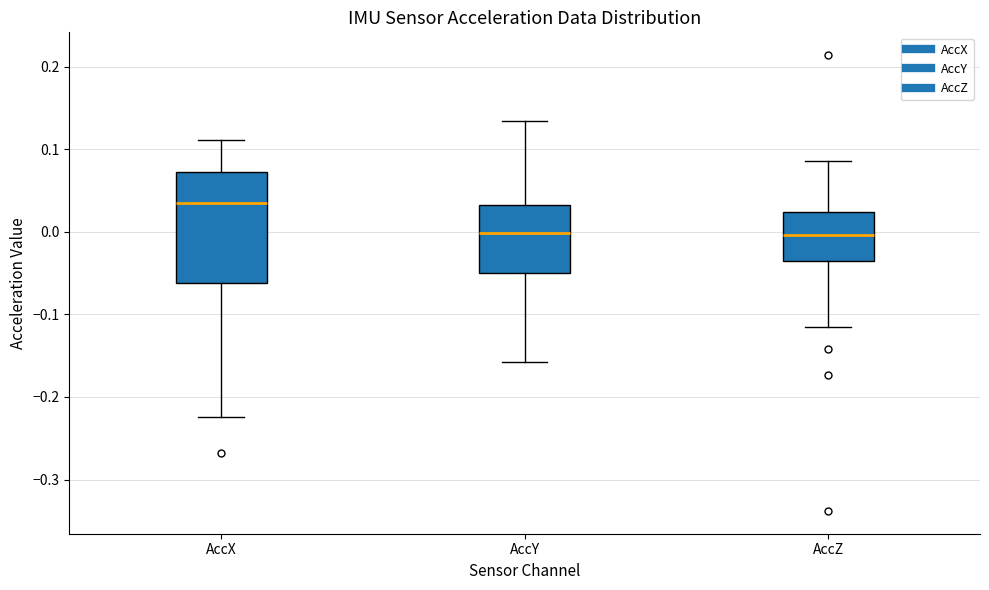

Which box's median line is the highest?

AccX